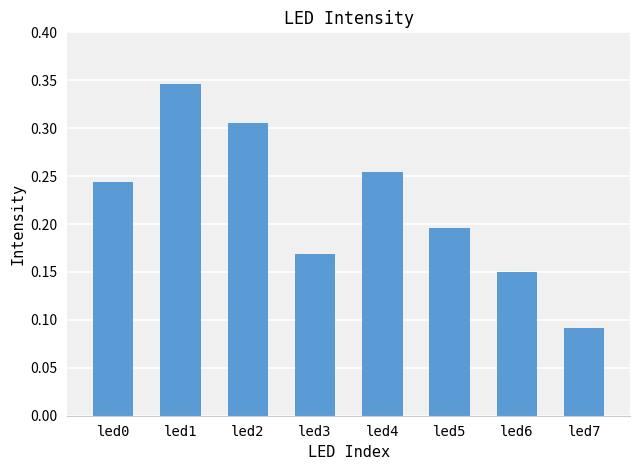

List the labels in order of value, largest first.

led1, led2, led4, led0, led5, led3, led6, led7